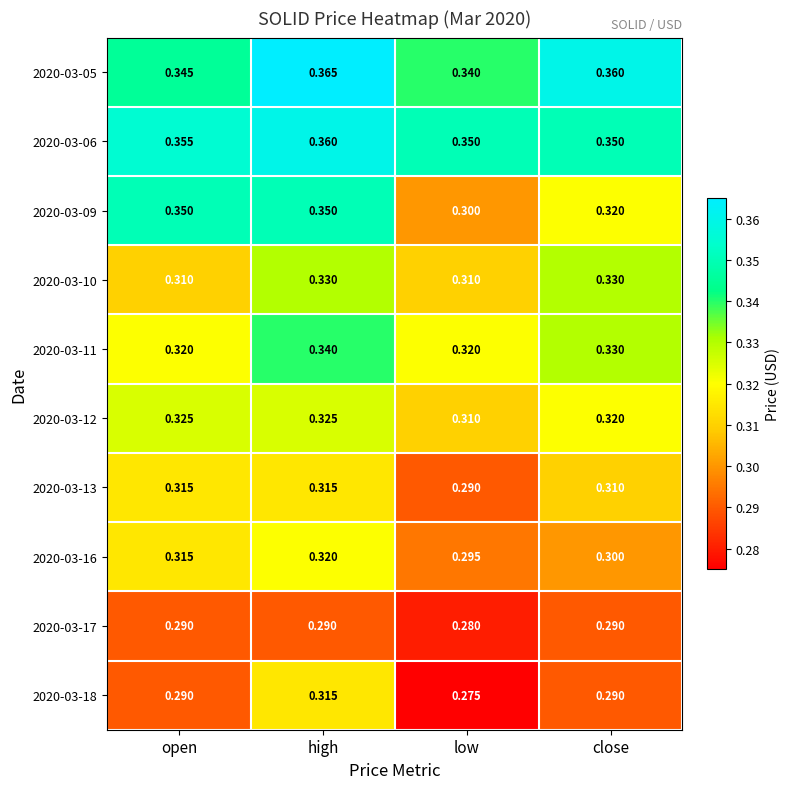

At which category is the sum across all series the highest?

high